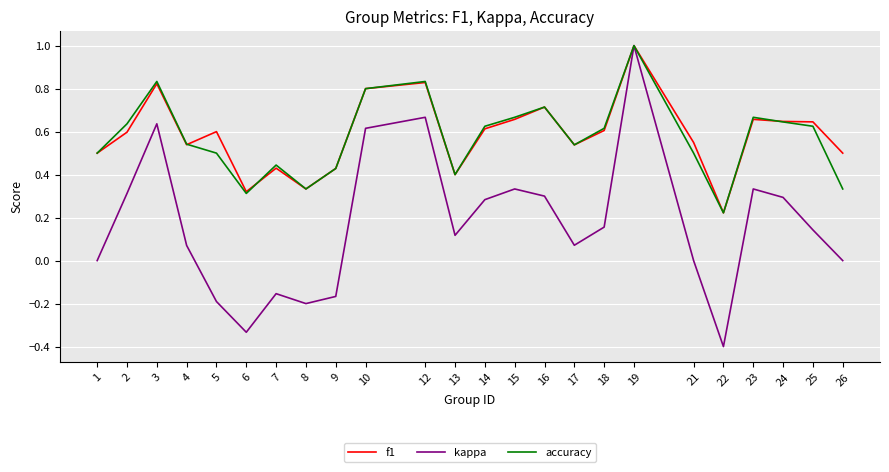

At which category does the chart reach its minimum across all series?

22